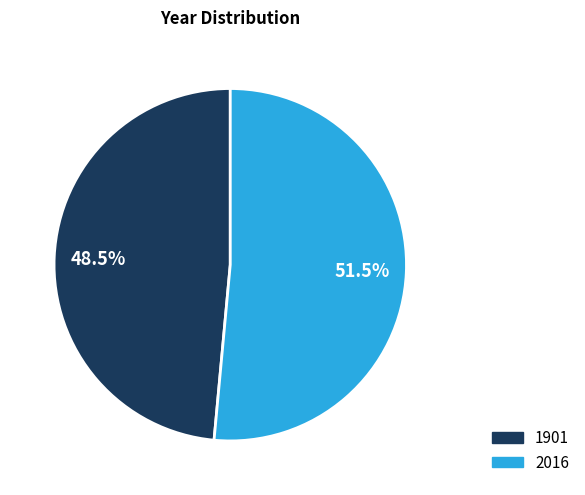

How many slices are in this pie chart?

2